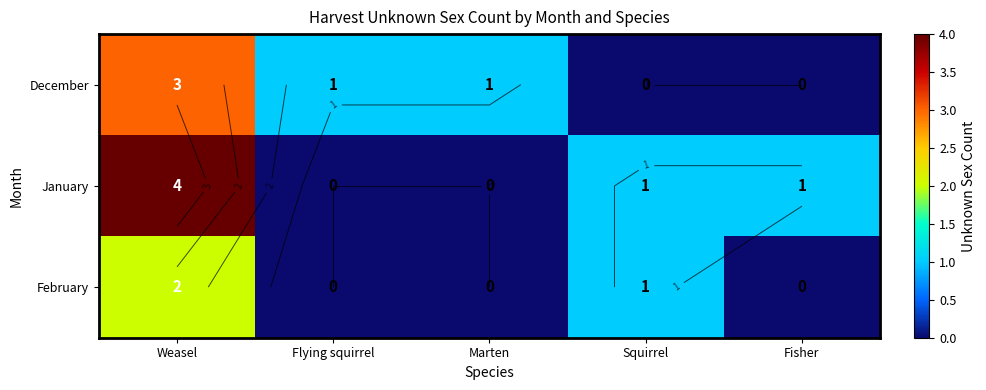

Count the February values in the range 0 to 1.

4